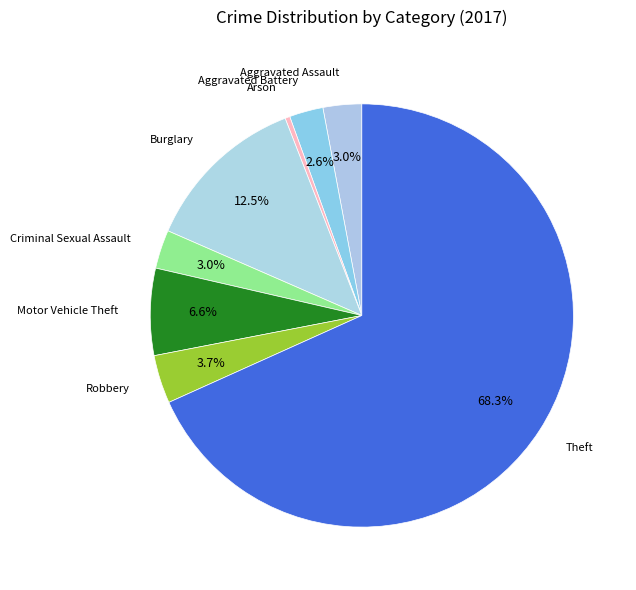

How many segments does this pie chart have?

8